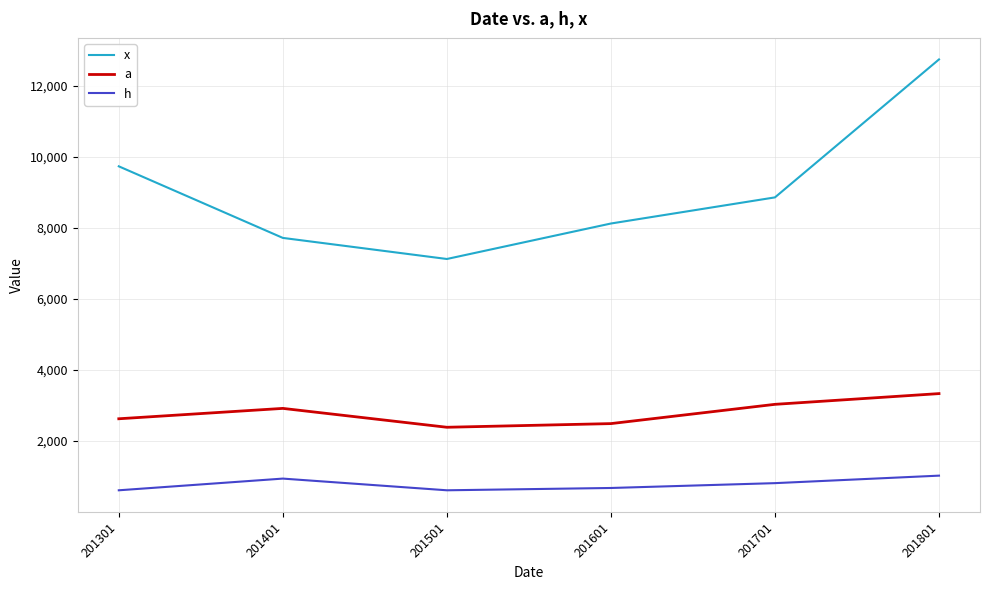

Reading left to right, extract all data points from this chart.

x: 9731	7717	7124	8122	8857	12738
a: 2629	2921	2390	2493	3035	3337
h: 617	946	617	682	818	1029